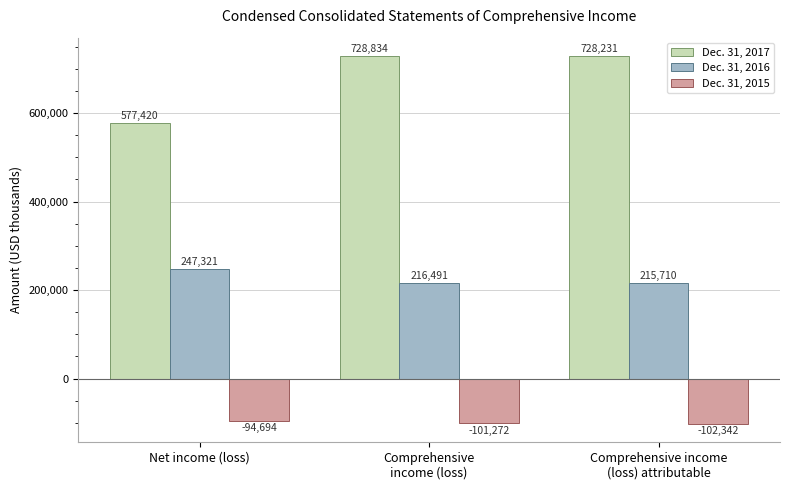

Which series changed the most between Net income (loss) and Comprehensive income
(loss) attributable?

Dec. 31, 2017